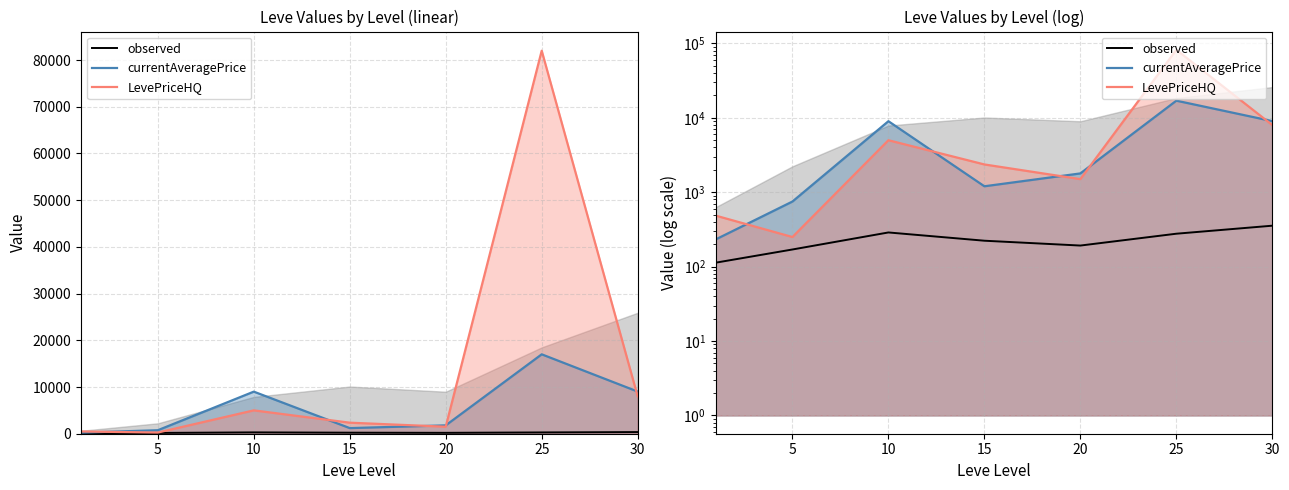

What is the smallest value displayed?

113